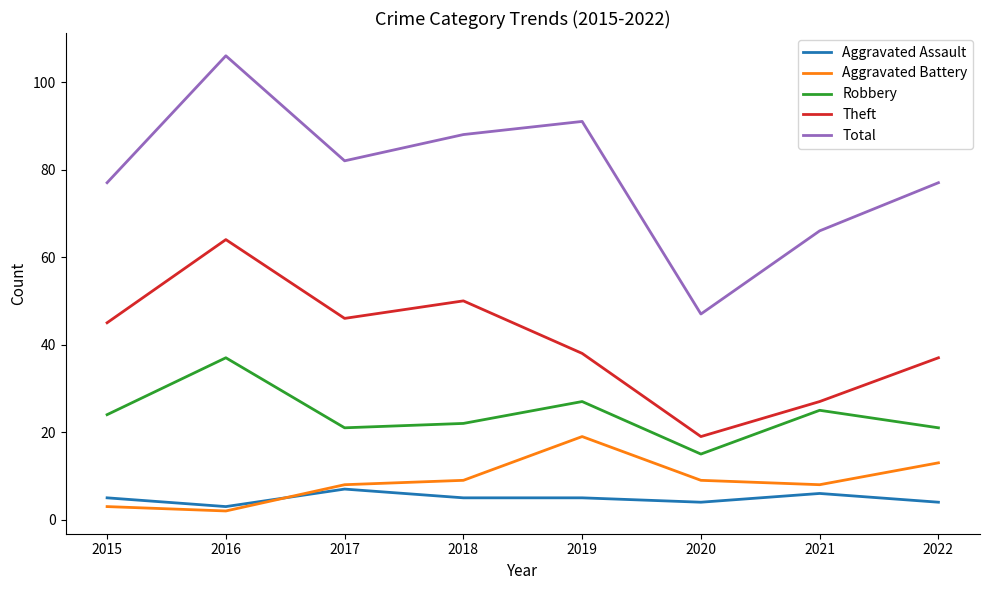

Reading left to right, list all the values displayed in this chart.

Aggravated Assault: 2015=5	2016=3	2017=7	2018=5	2019=5	2020=4	2021=6	2022=4
Aggravated Battery: 2015=3	2016=2	2017=8	2018=9	2019=19	2020=9	2021=8	2022=13
Robbery: 2015=24	2016=37	2017=21	2018=22	2019=27	2020=15	2021=25	2022=21
Theft: 2015=45	2016=64	2017=46	2018=50	2019=38	2020=19	2021=27	2022=37
Total: 2015=77	2016=106	2017=82	2018=88	2019=91	2020=47	2021=66	2022=77